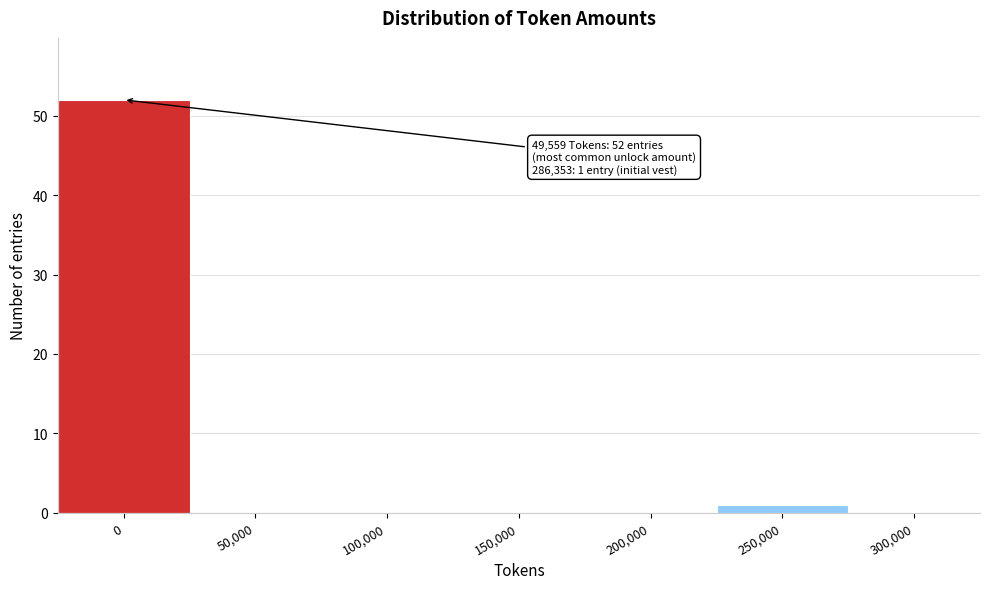

Reading left to right, transcribe all the data shown in this chart.

0=52	50,000=0	100,000=0	150,000=0	200,000=0	250,000=1	300,000=0